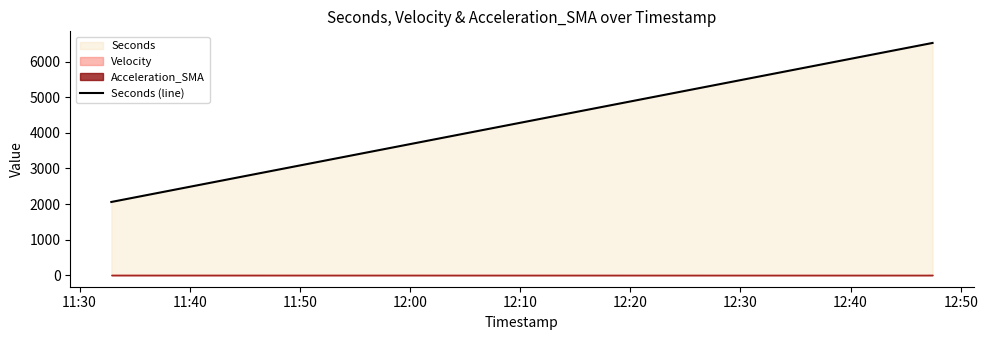

Does the chart display data point markers on the line(s)?

No